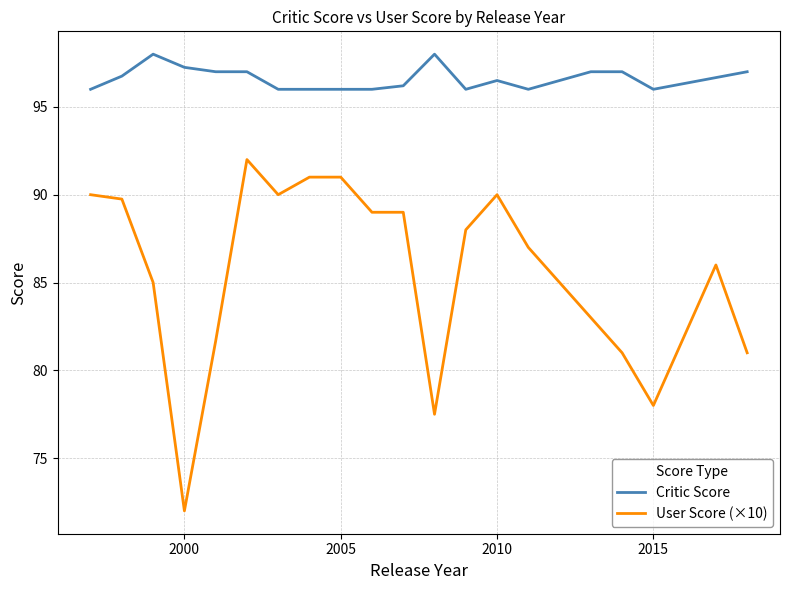

Rank the series by their maximum value, from highest to lowest.

Critic Score, User Score (×10)